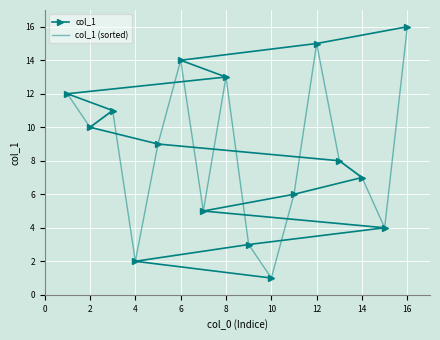

The value of col_1 at 10 is 1. True or false?

True